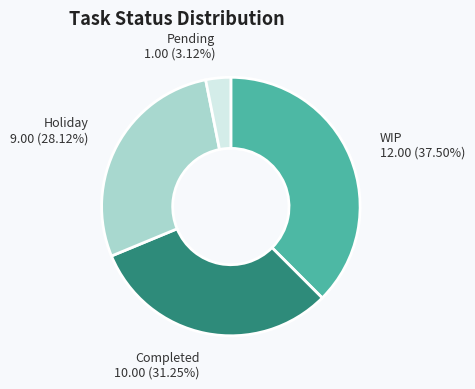

Approximately how many times larger is the value at Completed compared to Pending?

10.0